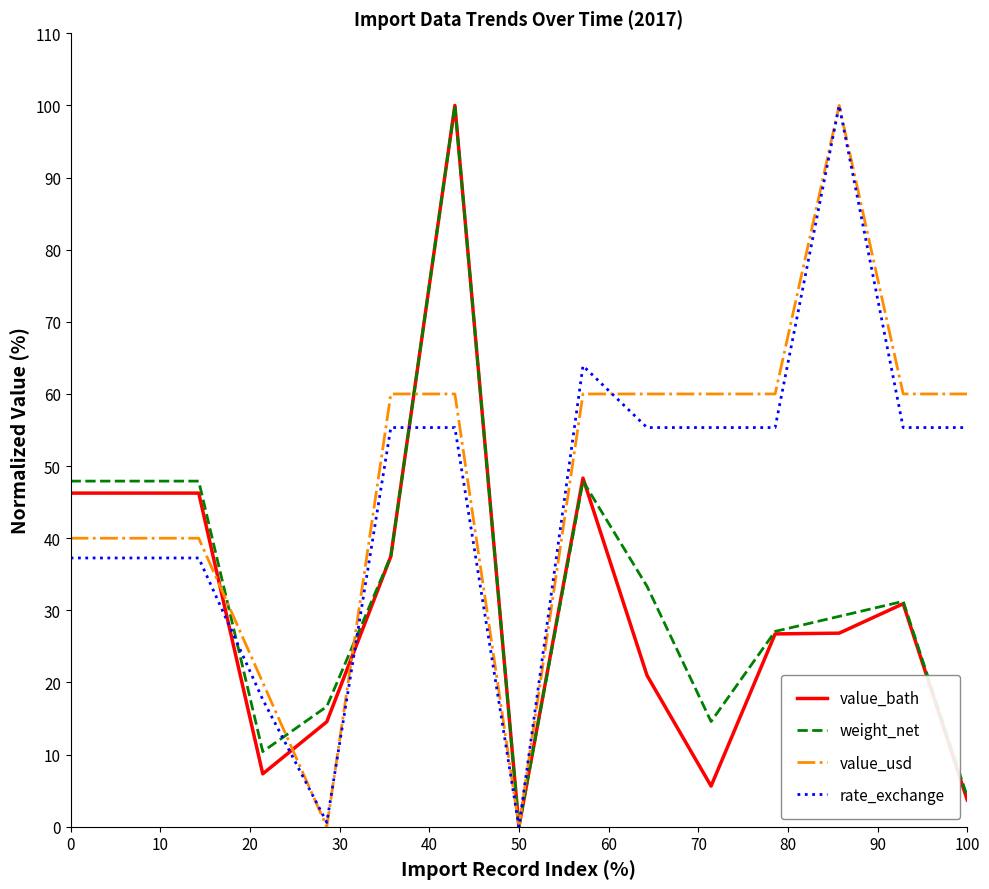

What is the maximum value for weight_net?

100.0